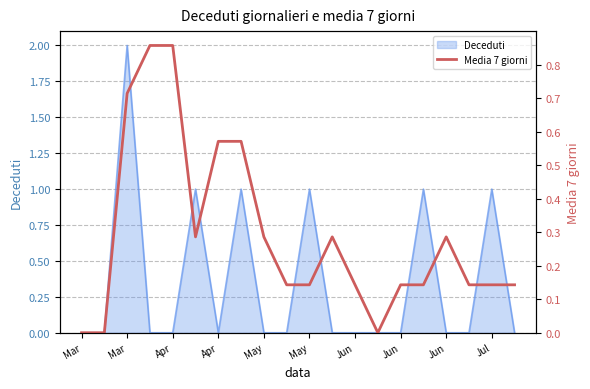

What is the average value?

0.3